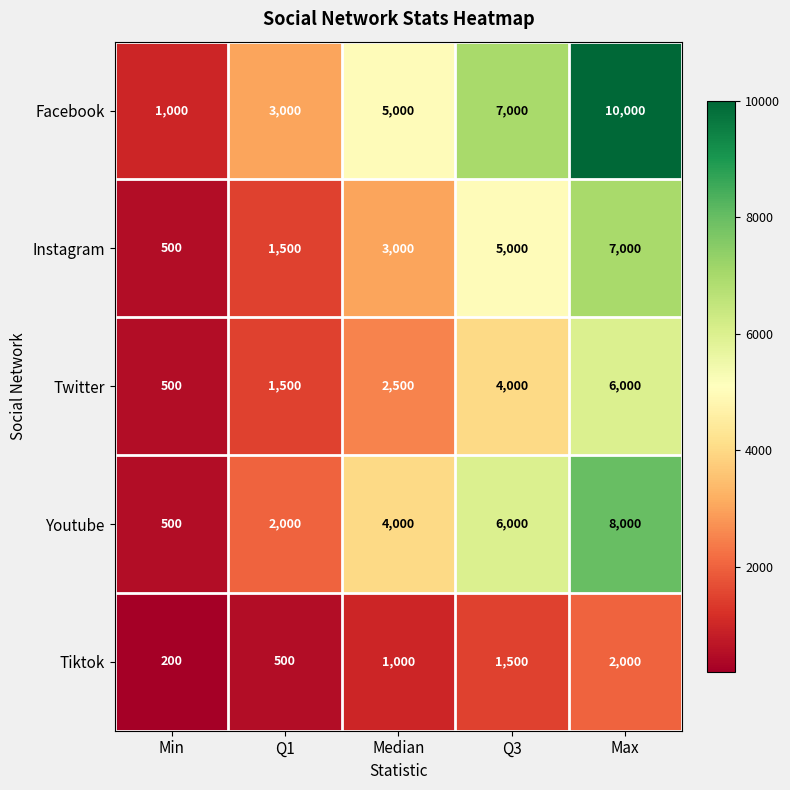

Which label corresponds to the largest value in the chart?

Max